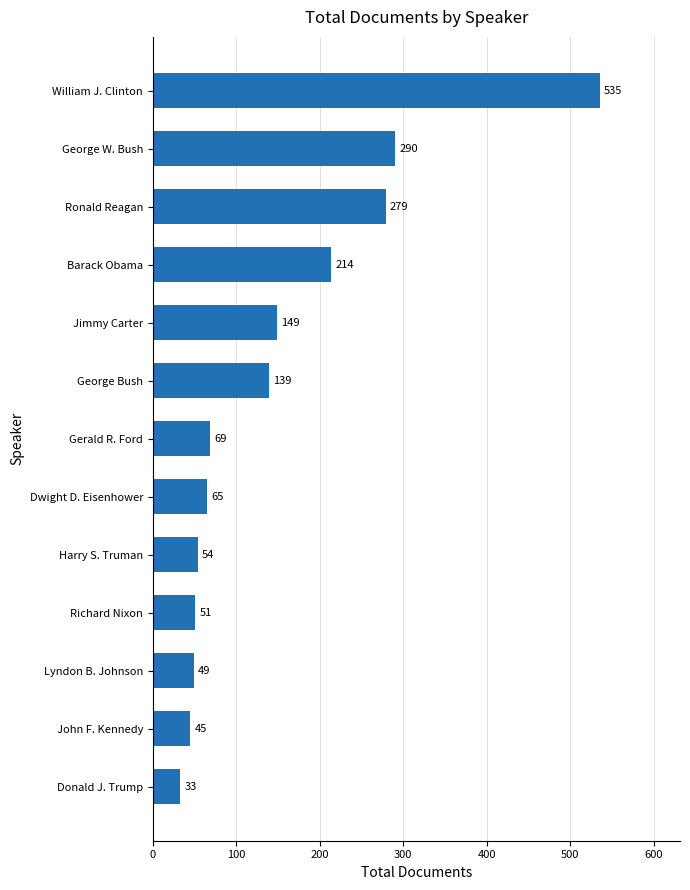

How many categories are shown in the chart?

13